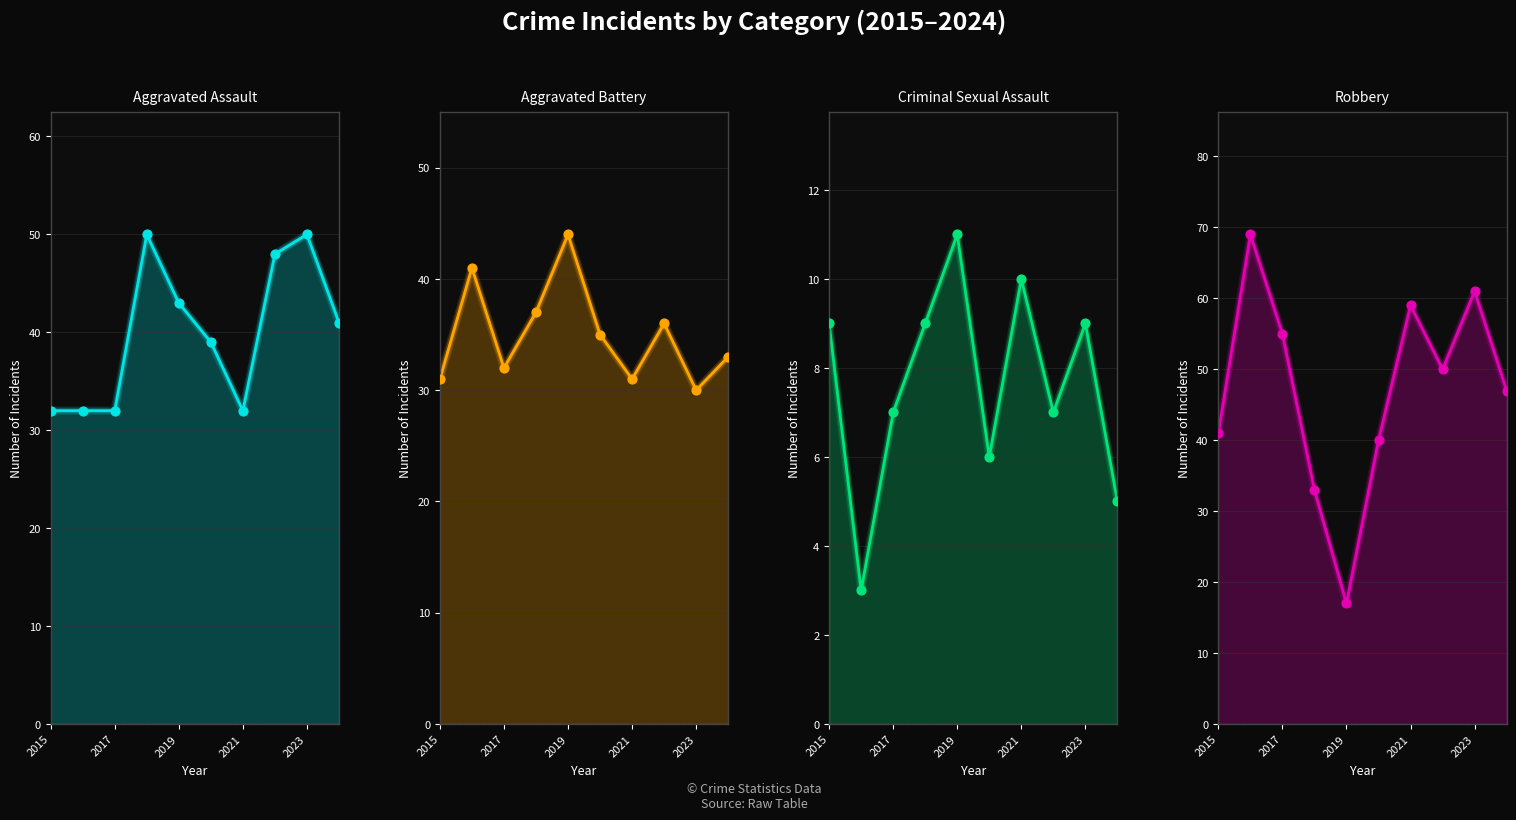

Which series has the largest total across all categories?

Robbery